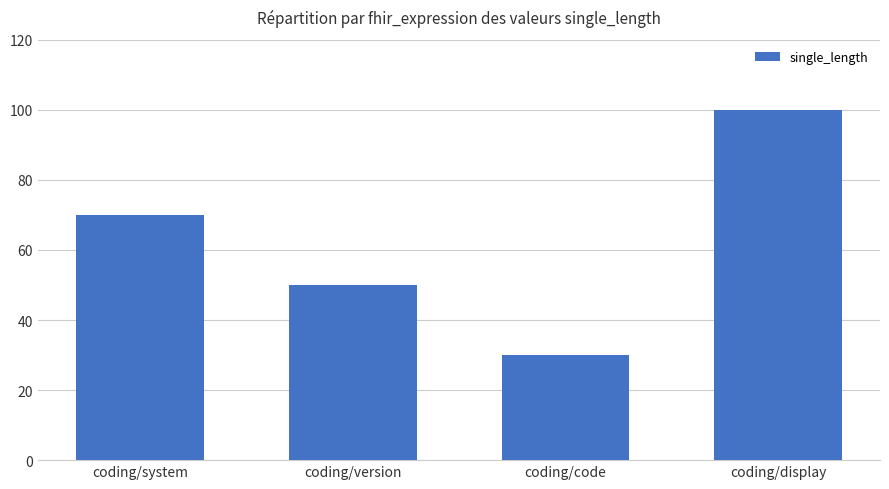

Reading left to right, transcribe all the data shown in this chart.

coding/system=70	coding/version=50	coding/code=30	coding/display=100